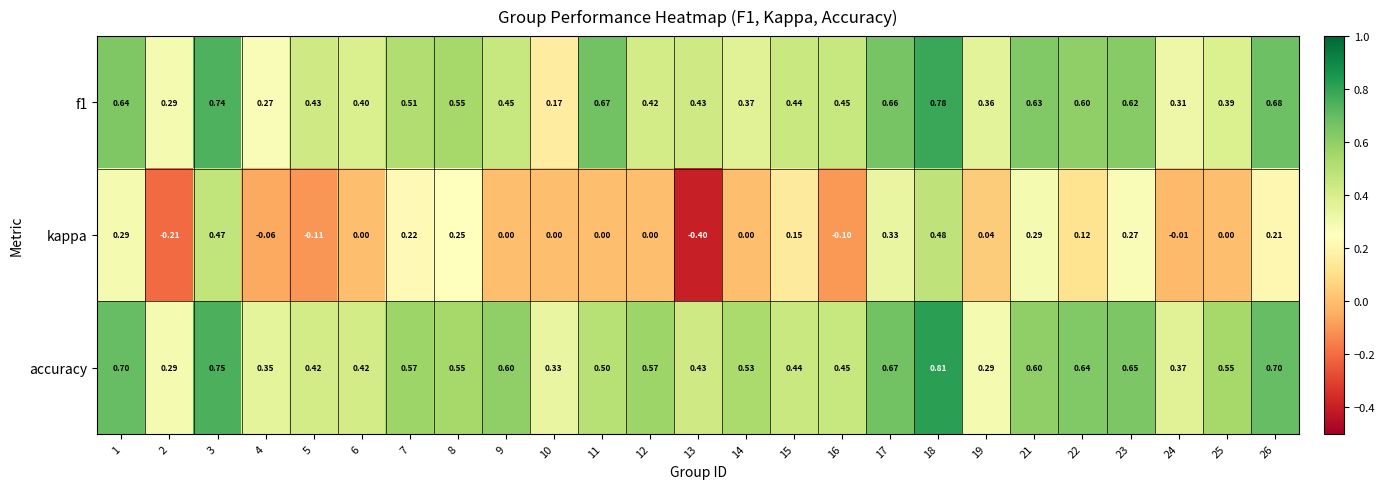

Is the value of f1 at 15 greater than the value of accuracy at 19?

Yes